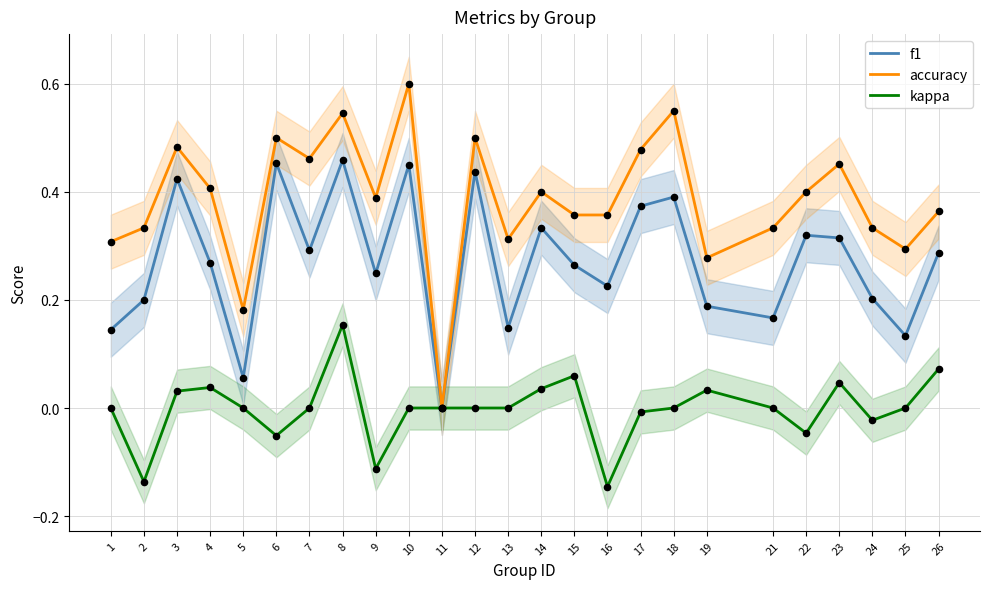

What are all the series names shown in the legend?

f1, accuracy, kappa